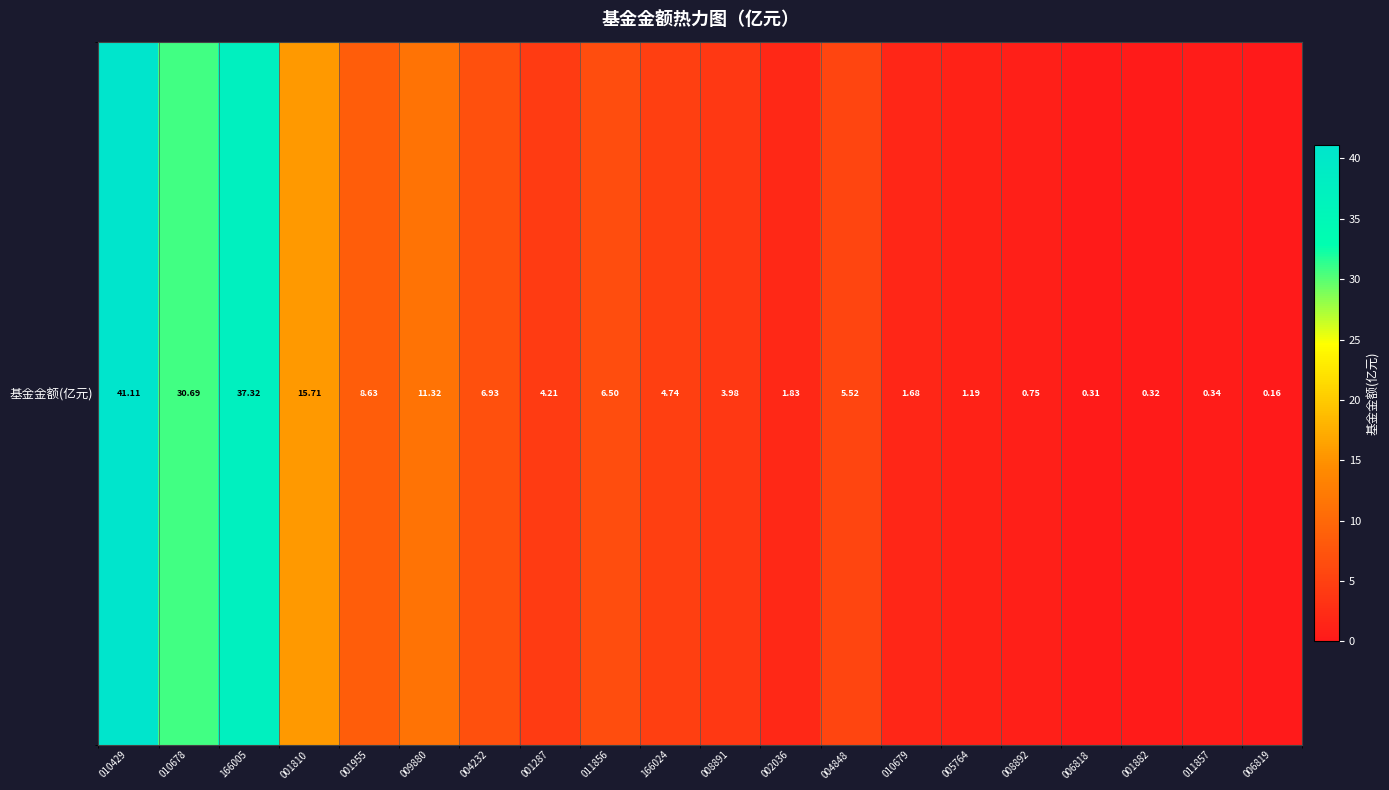

Rank the categories by value from highest to lowest.

010429, 166005, 010678, 001810, 009880, 001955, 004232, 011856, 004848, 166024, 001287, 008891, 002036, 010679, 005764, 008892, 011857, 001882, 006818, 006819